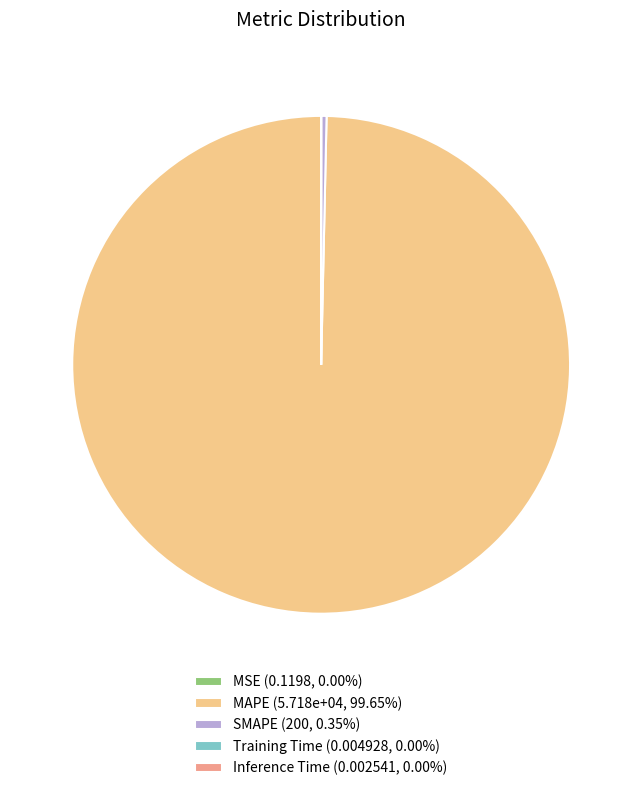

Is there any slice that represents more than half of the pie?

Yes